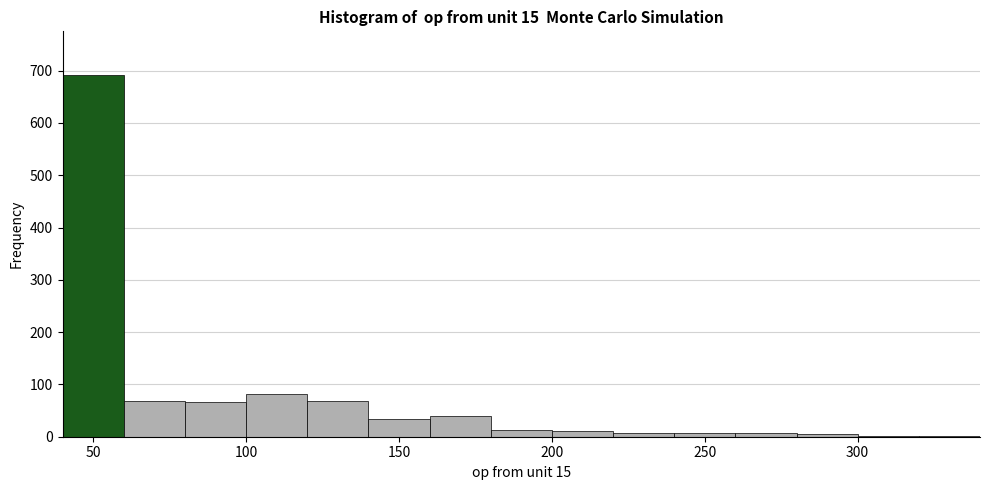

Reading left to right, transcribe this chart: for each bar, give the range it covers on the x-axis and its height. The values are not printed on the chart, so give them approximately, as read against the axis.

40 to 60: 690
60 to 80: 70
80 to 100: 70
100 to 120: 80
120 to 140: 70
140 to 160: 30
160 to 180: 40
180 to 200: 10
200 to 220: 10
220 to 240: under 10
240 to 260: under 10
260 to 280: under 10
280 to 300: under 10
300 to 320: under 10
320 to 340: under 10